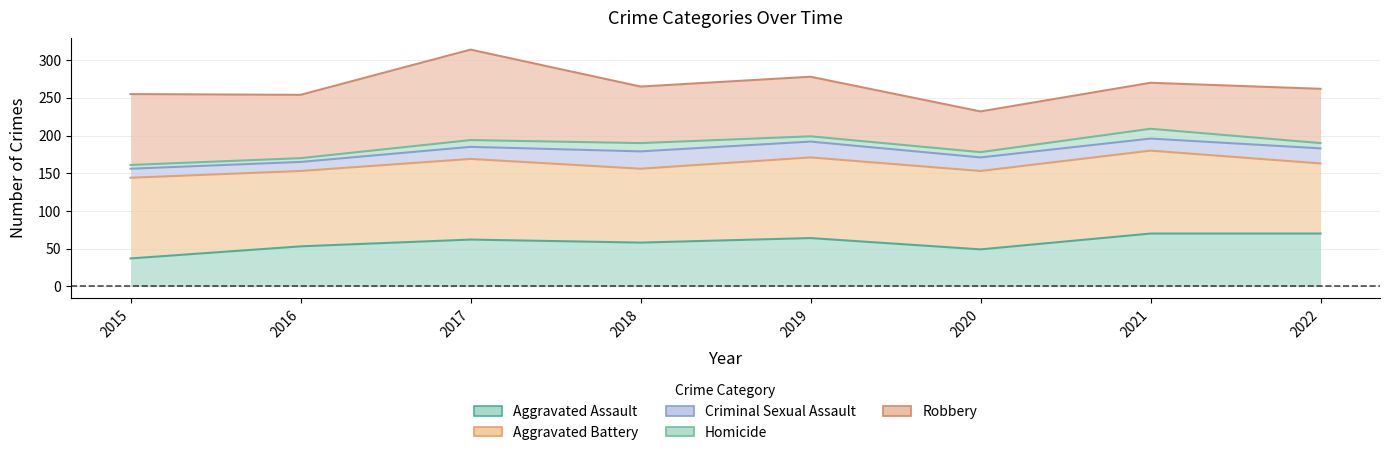

Is it true that Homicide equals 161 at 2015?

True